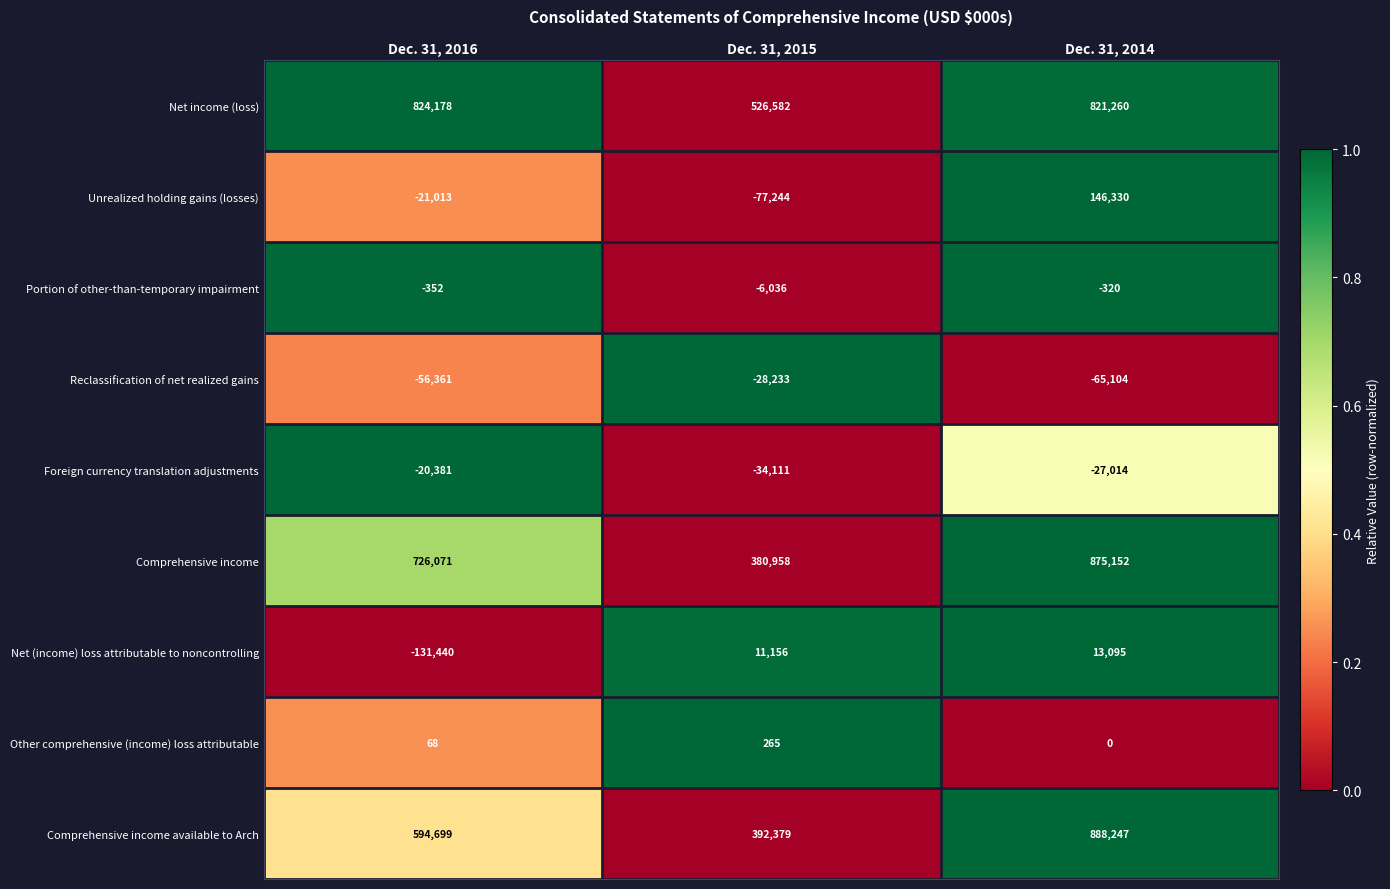

How many values in the Unrealized holding gains (losses) series exceed -21013?

1